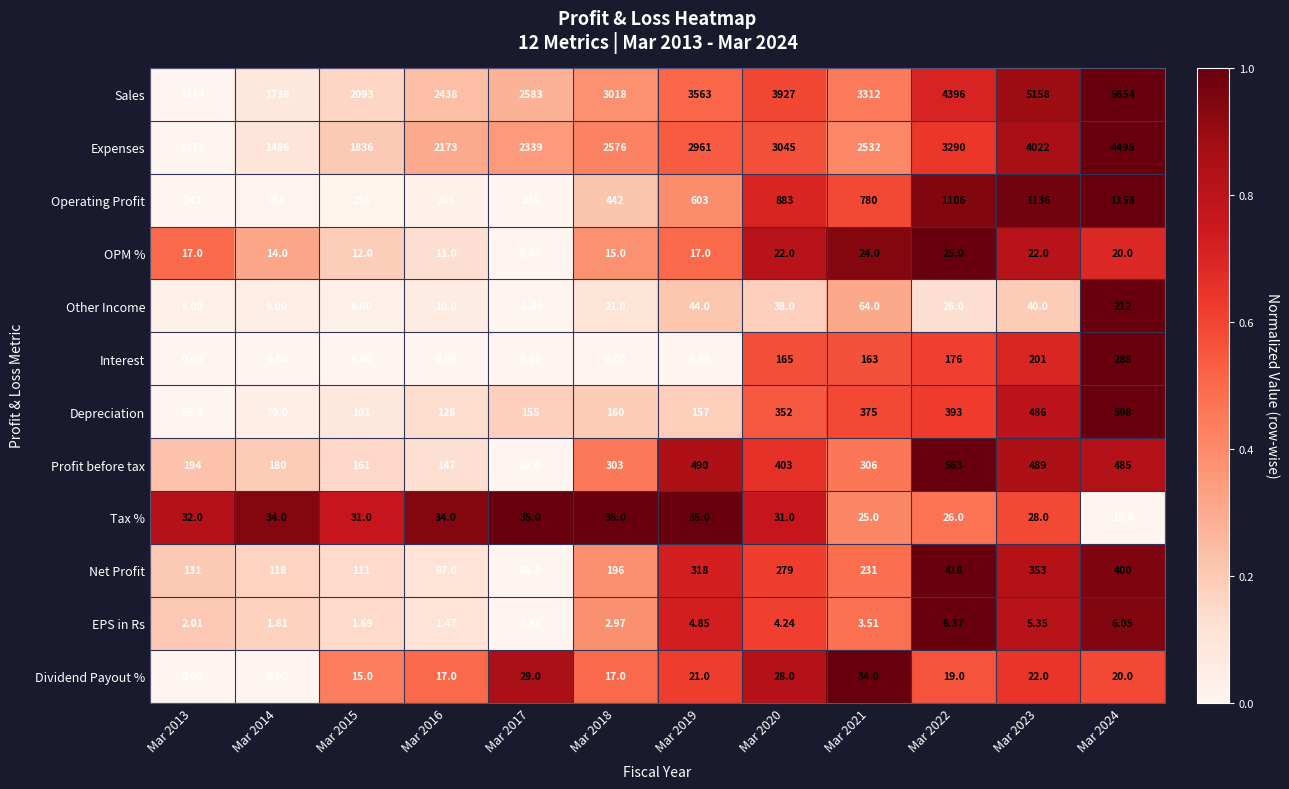

How many series are shown in this chart?

12